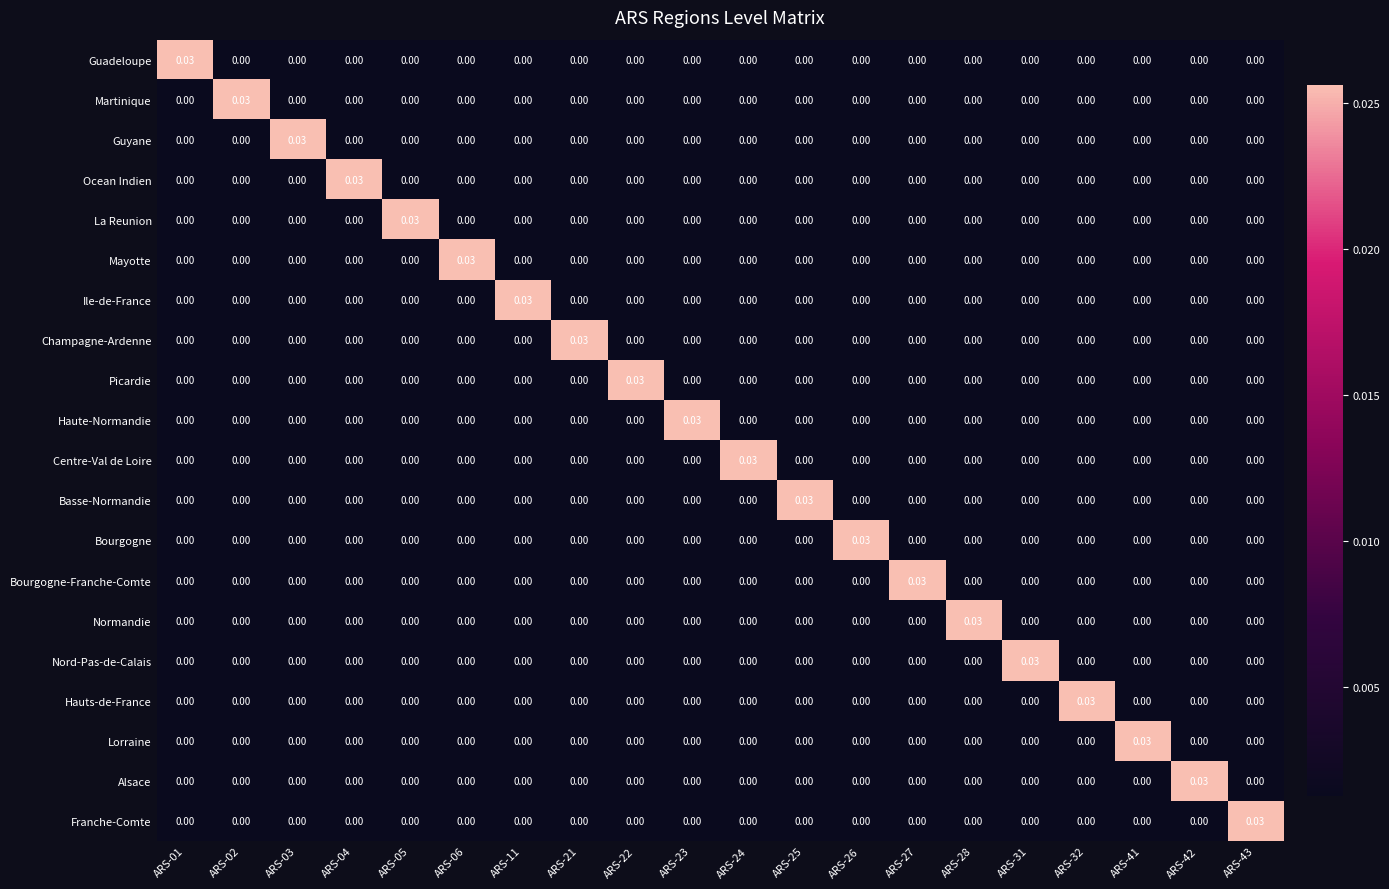

At which category does the chart reach its minimum across all series?

ARS-02